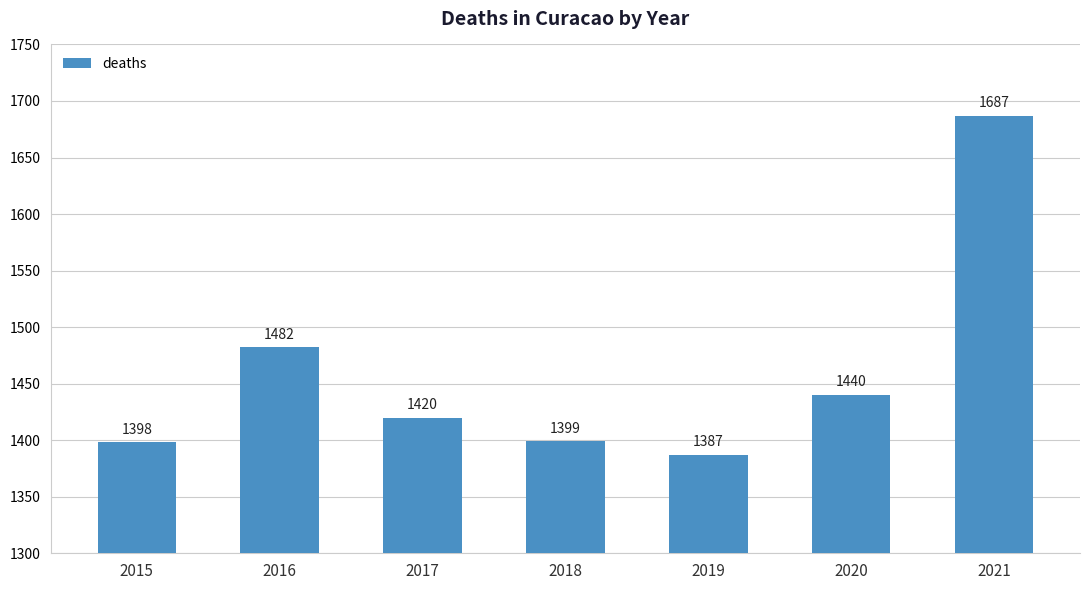

What is the value of the 5th bar from the left?

1387